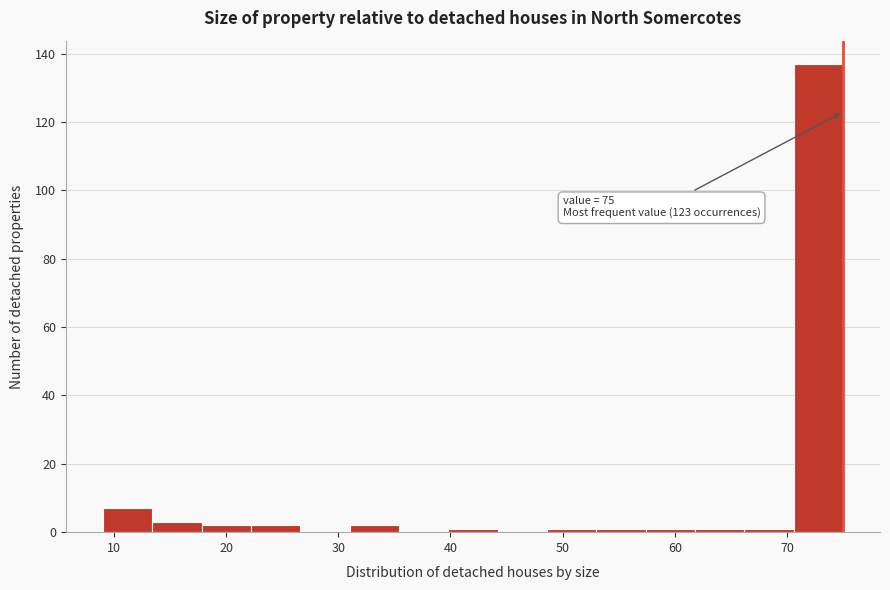

Over which range of the x-axis is the bar tallest?

70.6 to 75.0